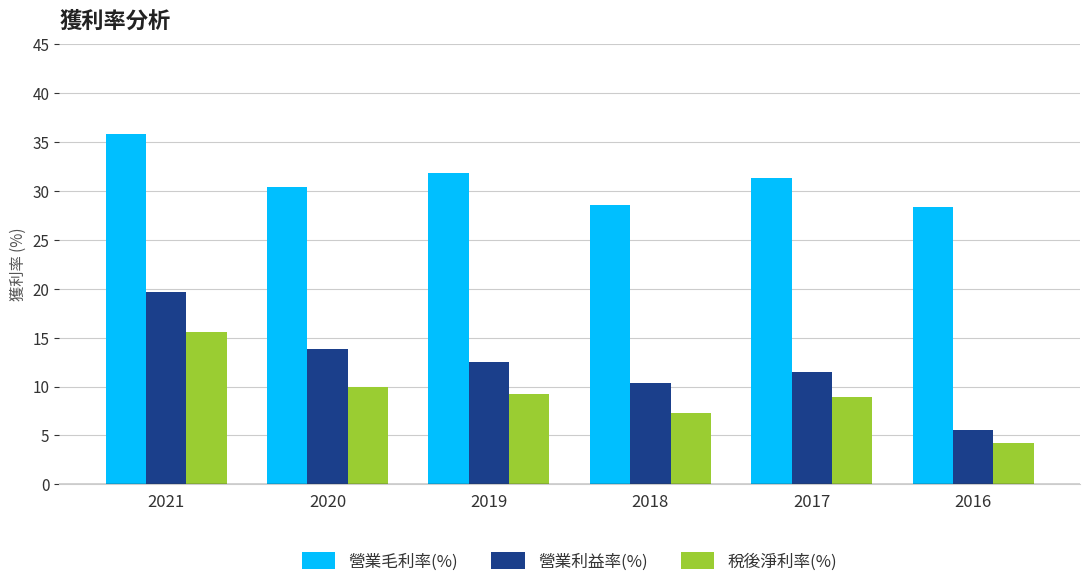

Read the 稅後淨利率(%) value at 2020.

10.0